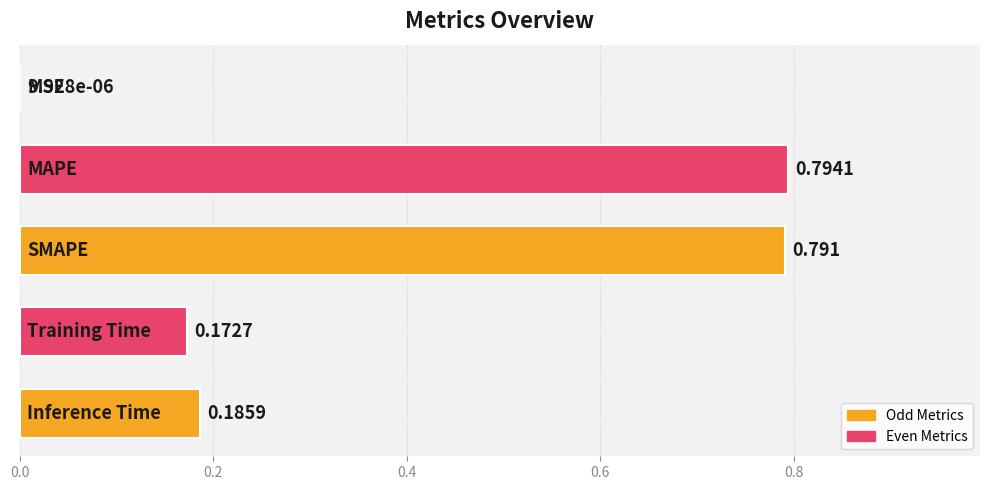

What is the sum of all values?

1.9